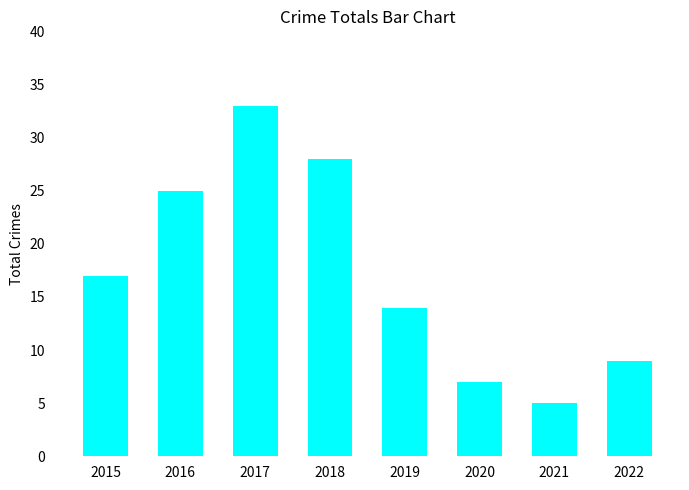

How many categories are shown in the chart?

8